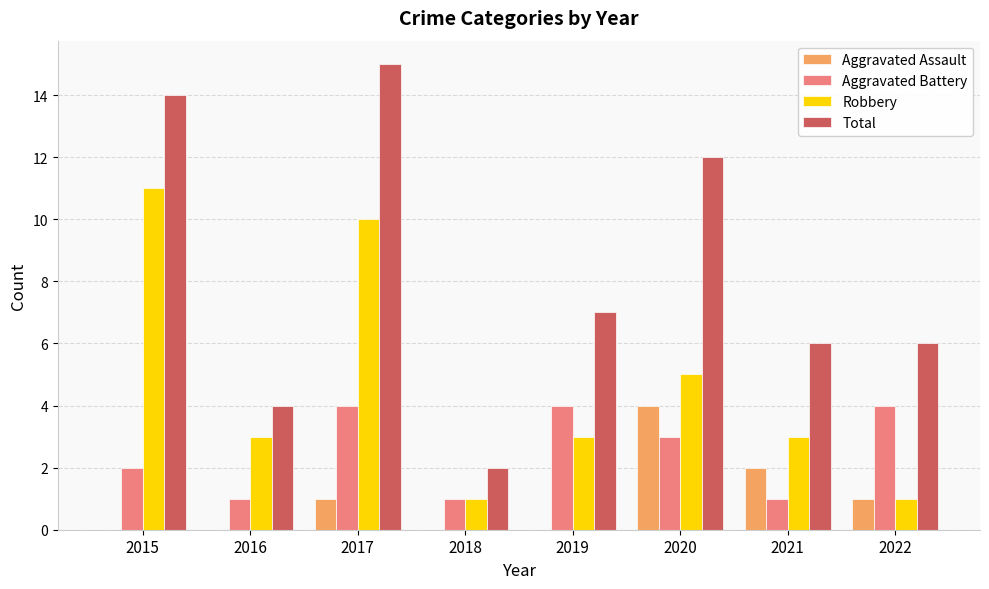

Between 2017 and 2020, which series saw the biggest shift?

Robbery